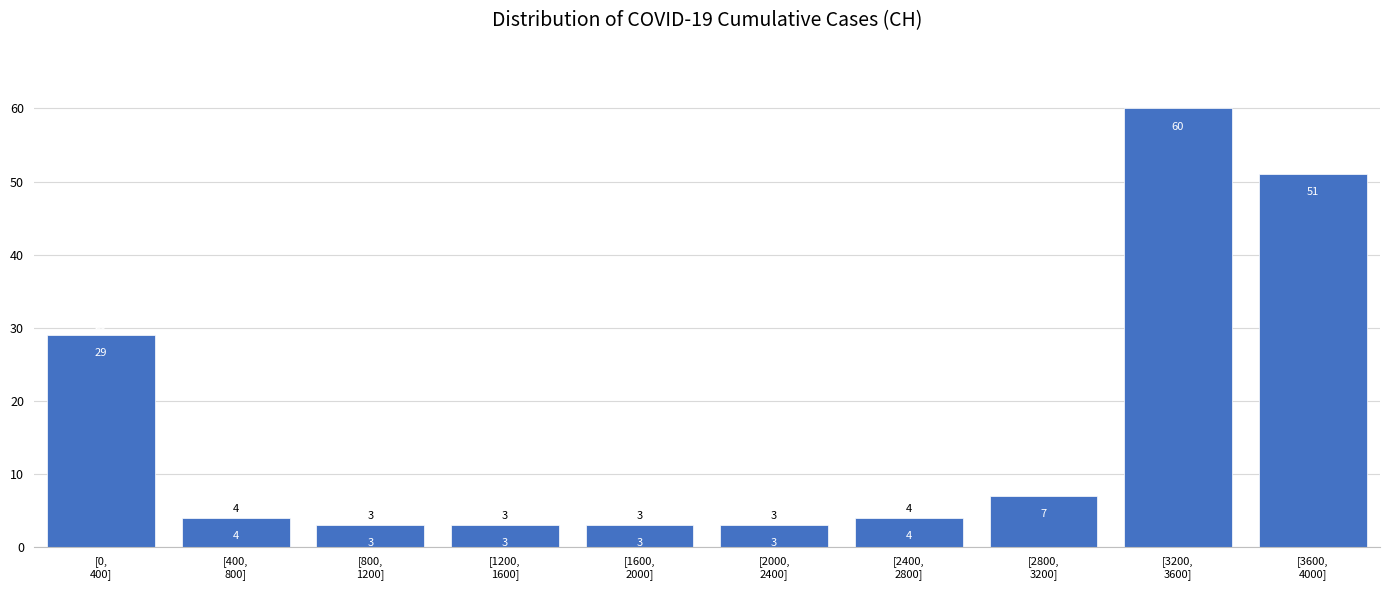

What is the sum of all values?

167